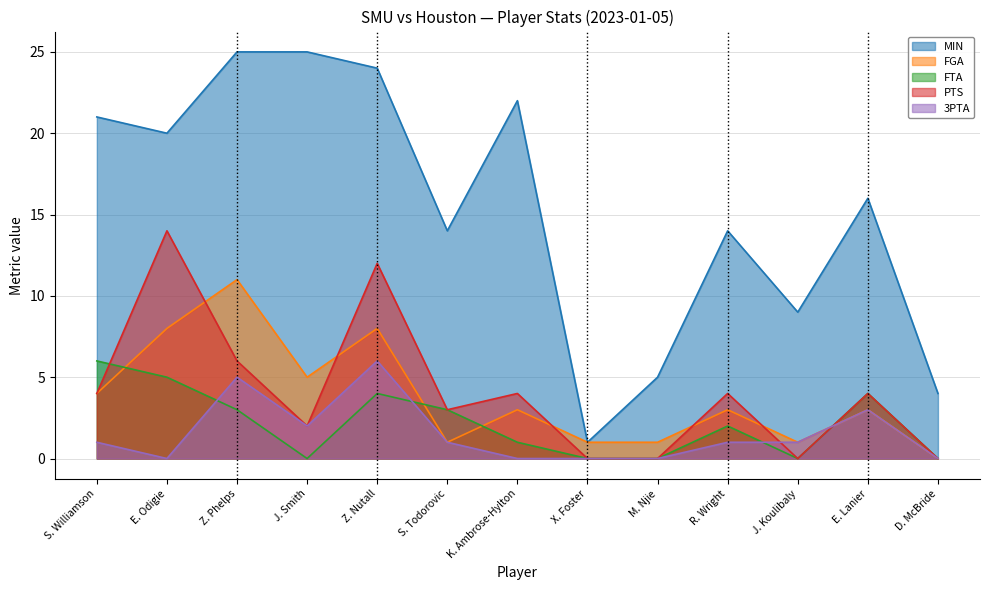

How many lines are shown in the chart?

5